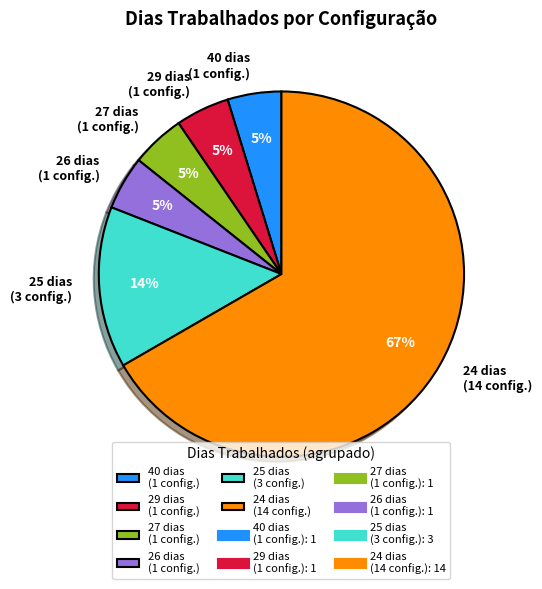

Approximately how many times larger is the value at 27 dias (1 config.) compared to 40 dias (1 config.)?

1.0